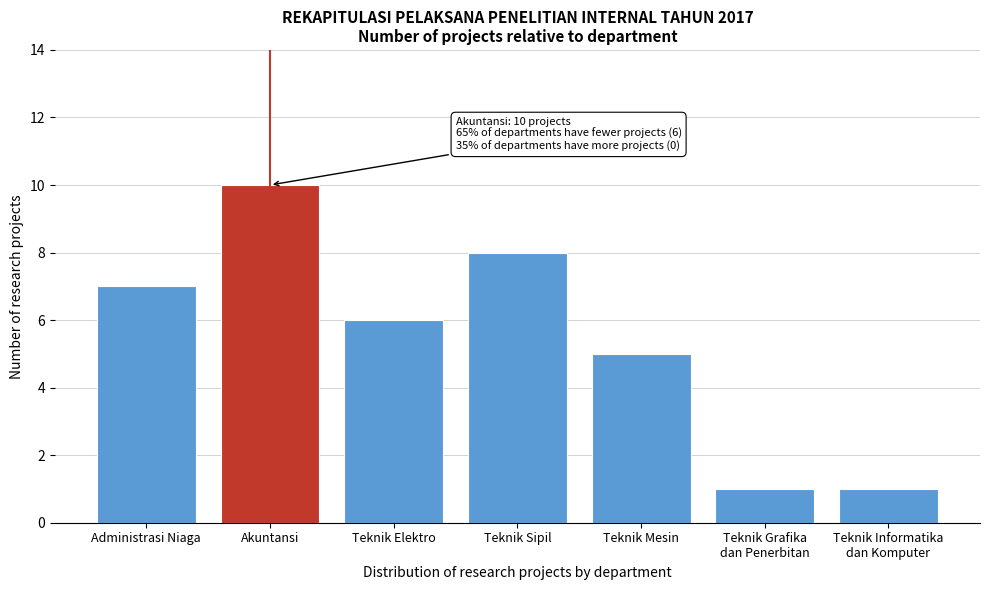

Reading left to right, list all the values displayed in this chart.

7	10	6	8	5	1	1